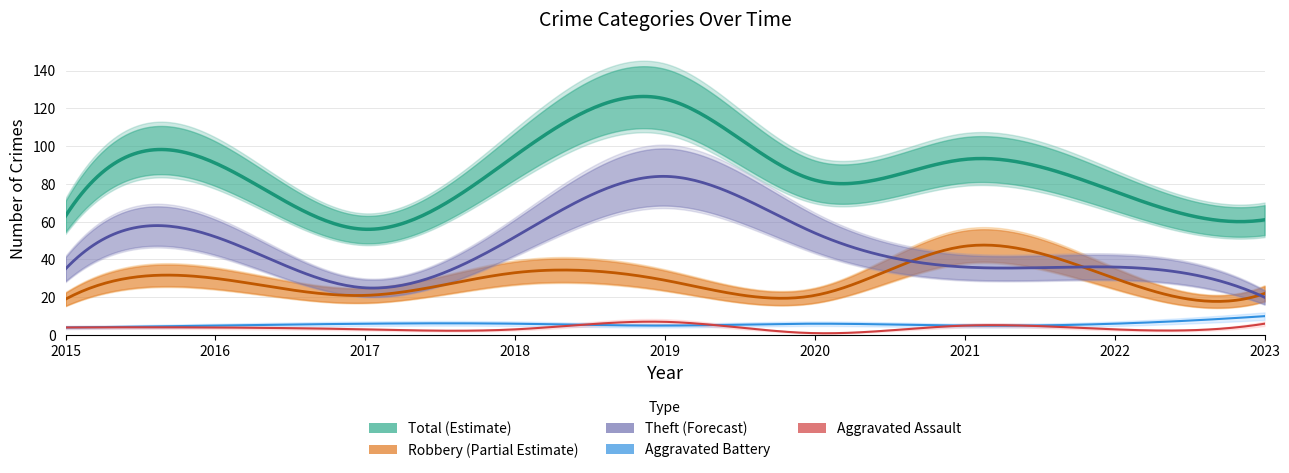

True or false: Aggravated Assault and Theft cross at least once.

False